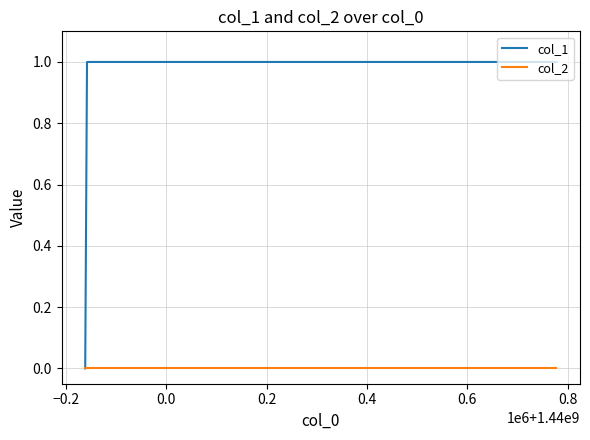

Reading left to right, list all the values displayed in this chart.

col_1: 0	1	1
col_2: 0	0	0